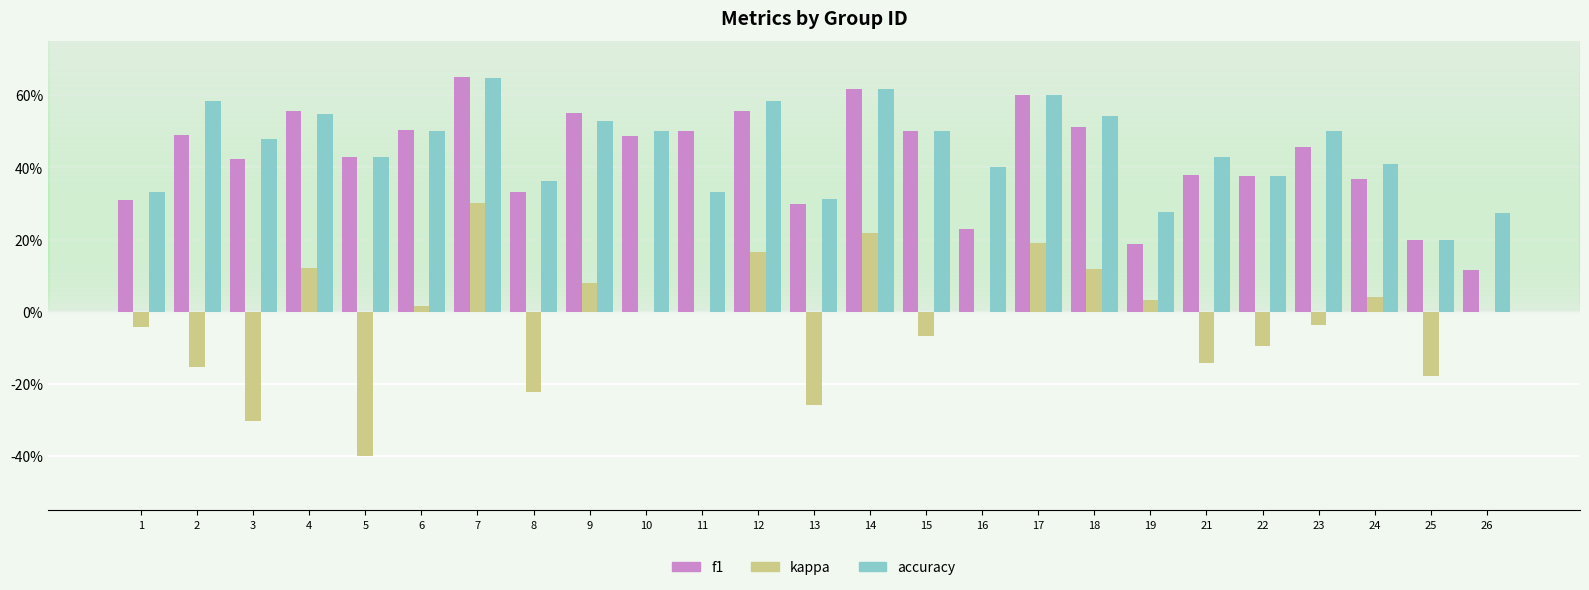

Is it true that f1 equals 1.0 at 17?

False